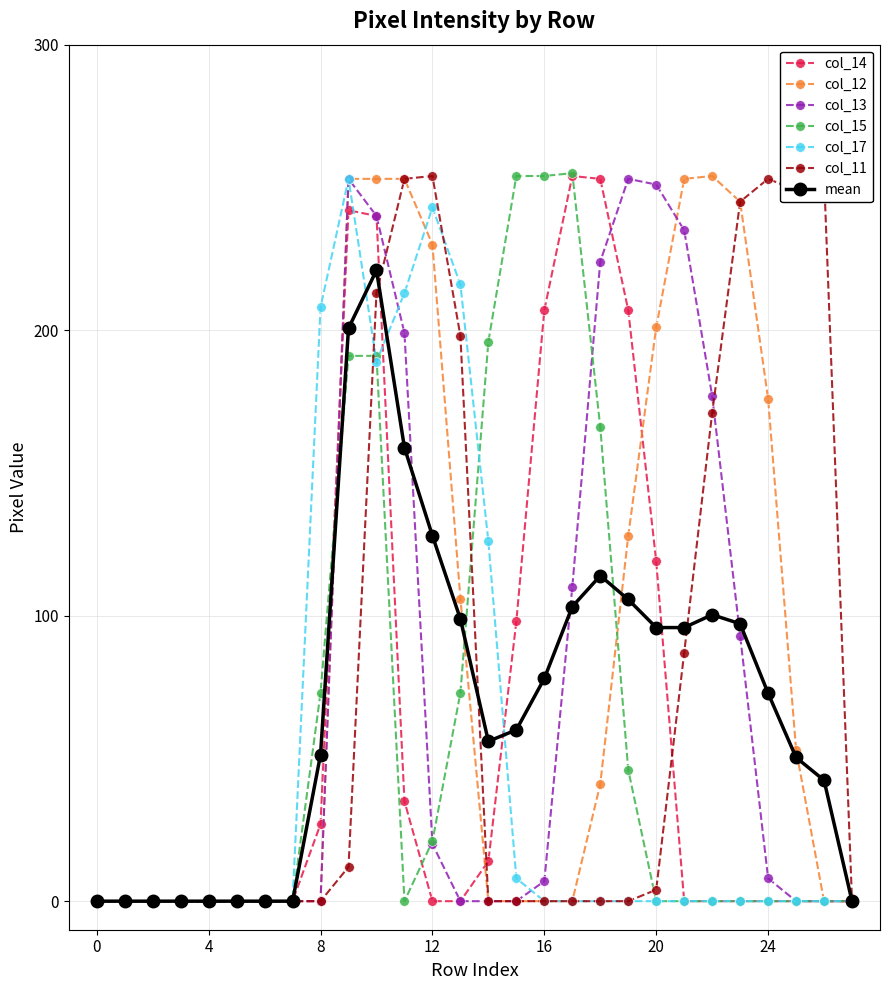

Which category has the highest value in the col_13 series?

9